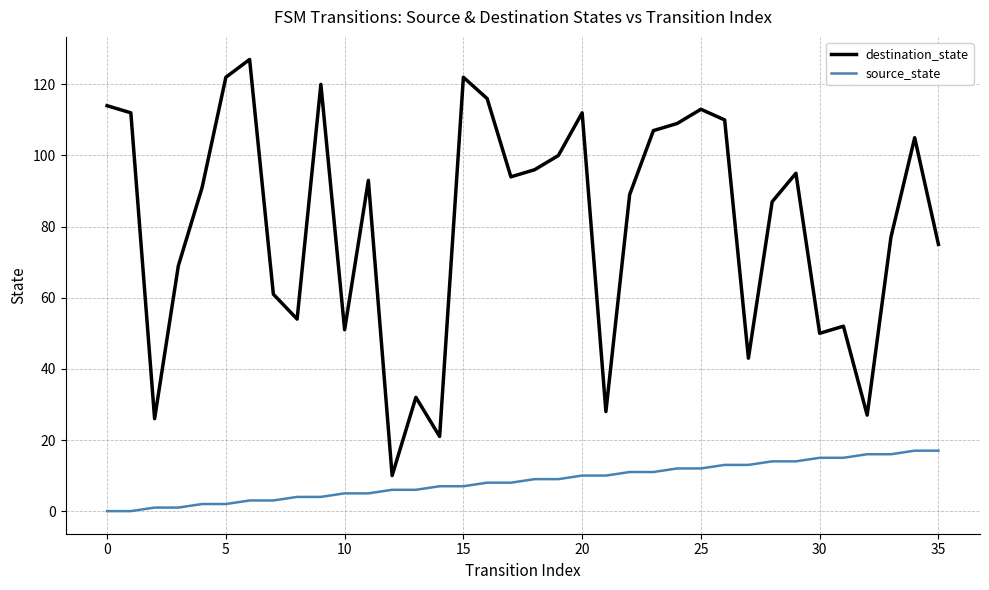

Is this an area chart (filled region under the line)?

No